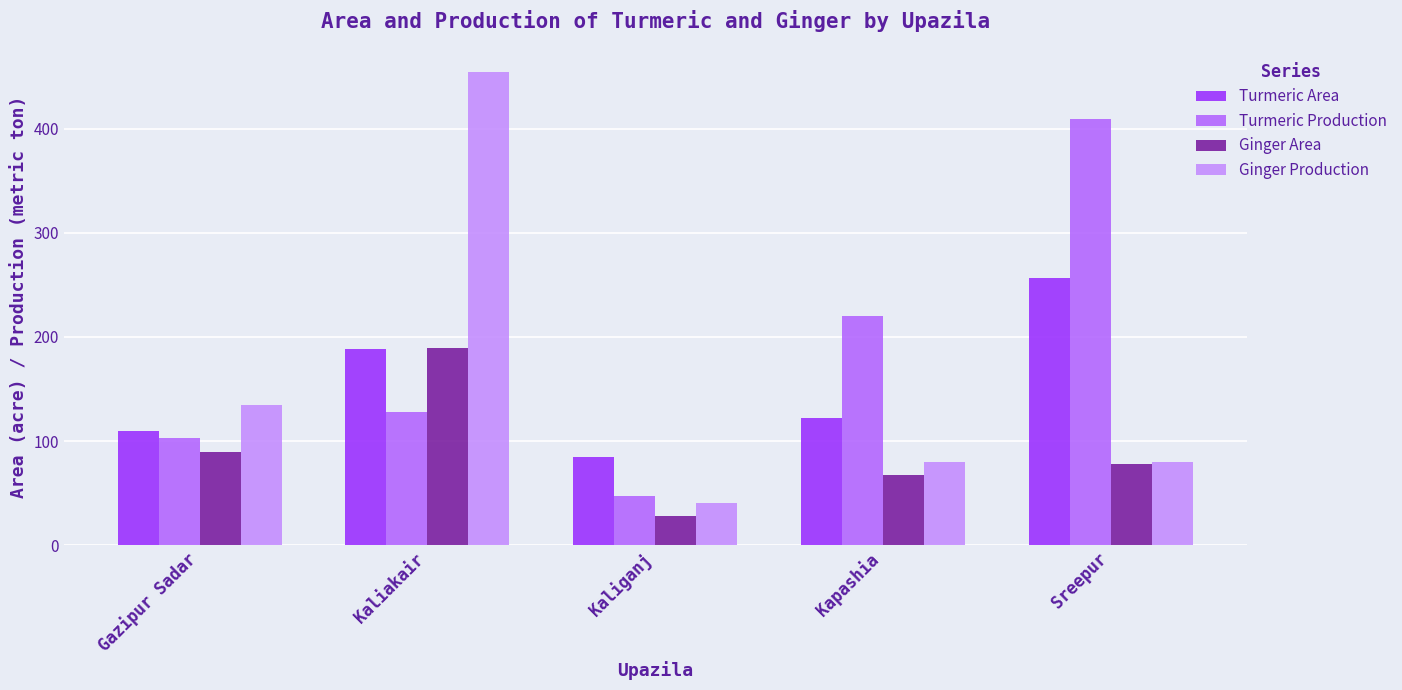

At how many categories does at least one series exceed 283?

2